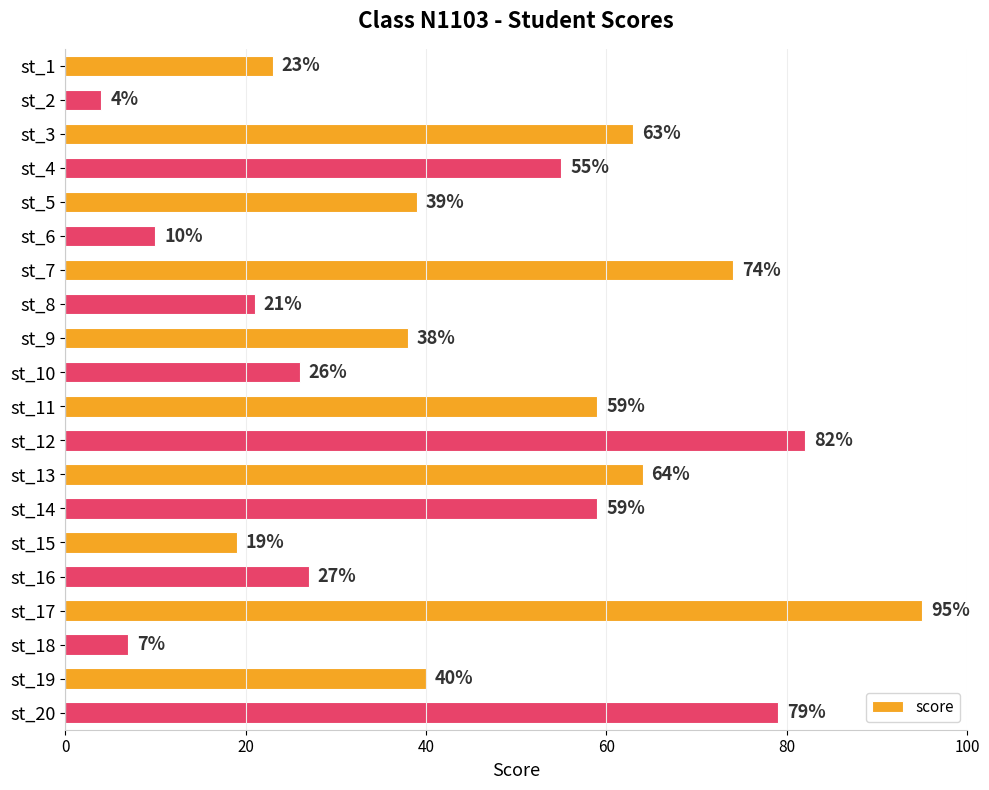

Reading bottom to top, extract all data points from this chart.

79	40	7	95	27	19	59	64	82	59	26	38	21	74	10	39	55	63	4	23